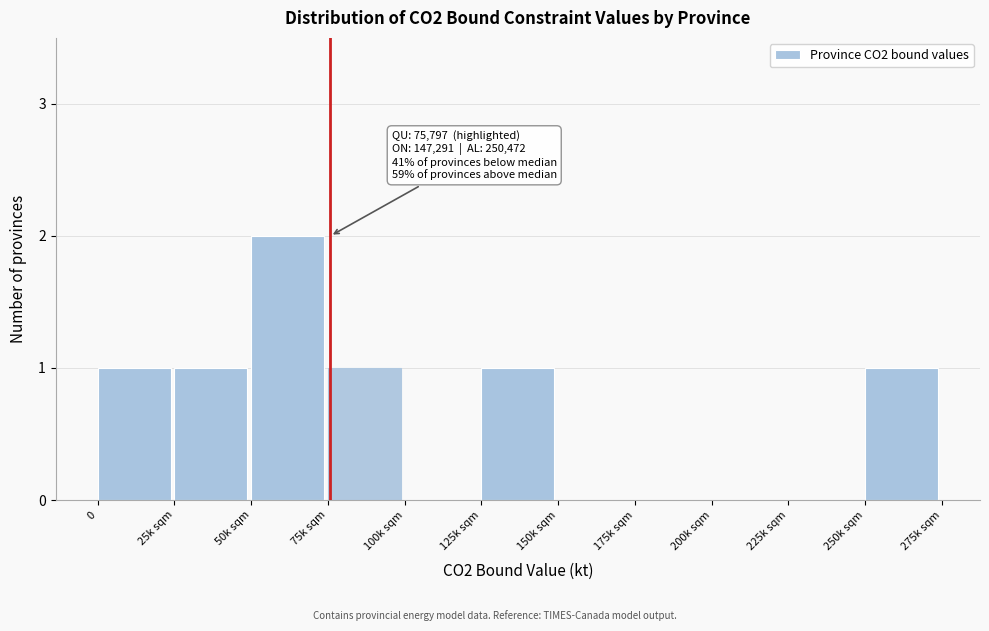

Reading left to right, what are all the values shown in this chart?

0=1	25k sqm=1	50k sqm=2	75k sqm=1	100k sqm=0	125k sqm=1	150k sqm=0	175k sqm=0	200k sqm=0	225k sqm=0	250k sqm=1